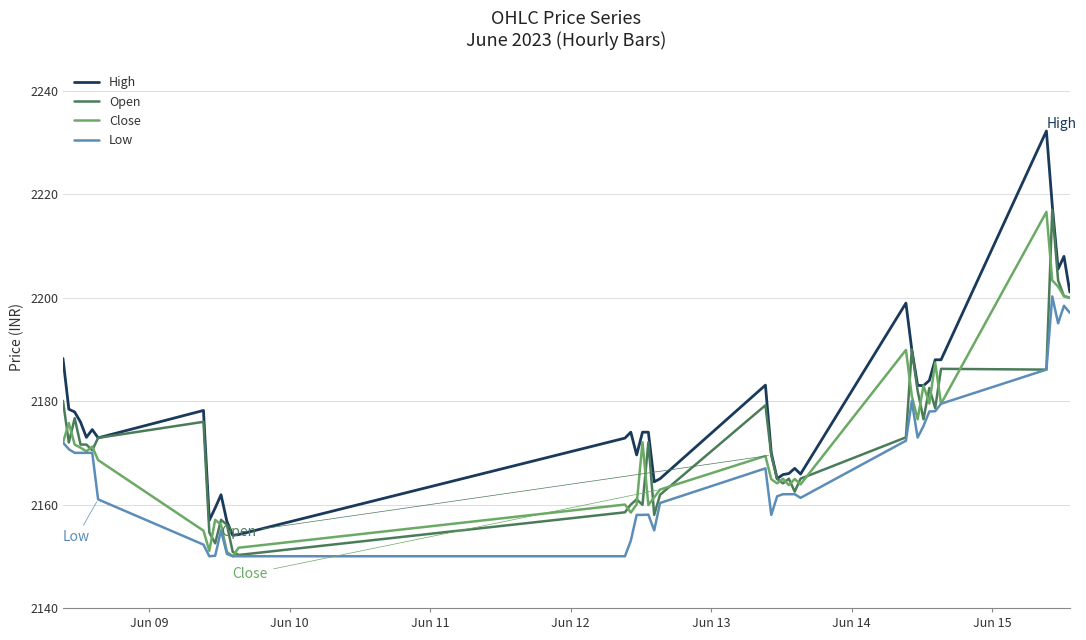

Does the chart display data point markers on the line(s)?

No